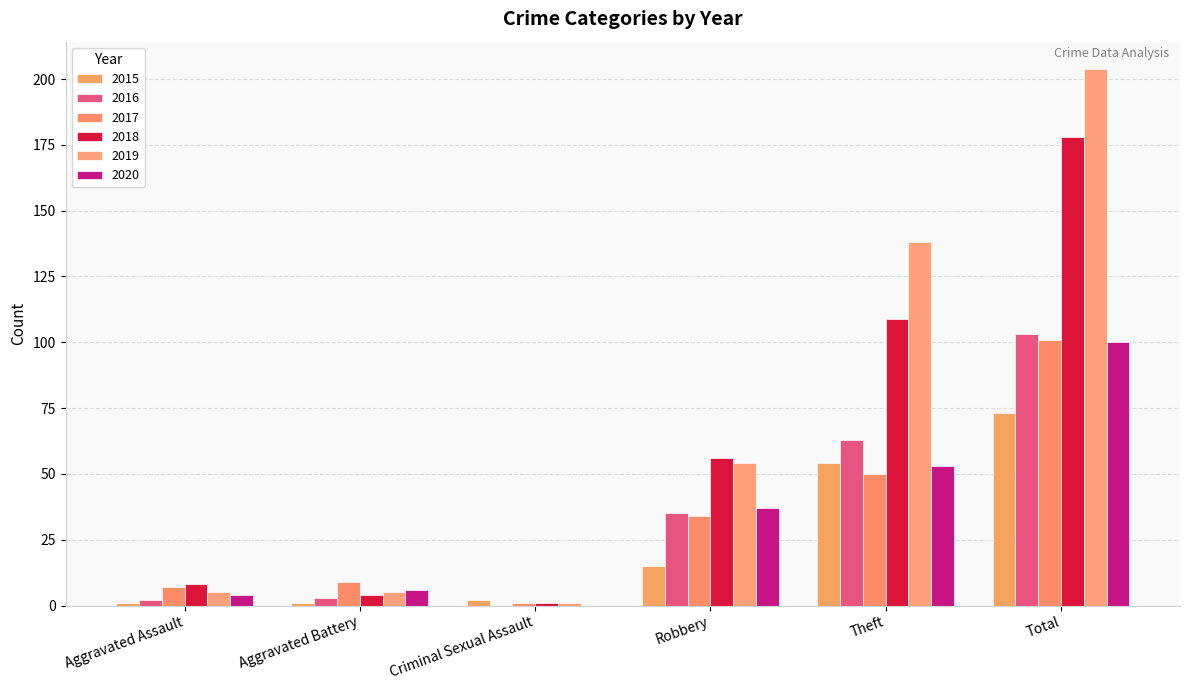

Which series has the largest range (max minus min)?

2019